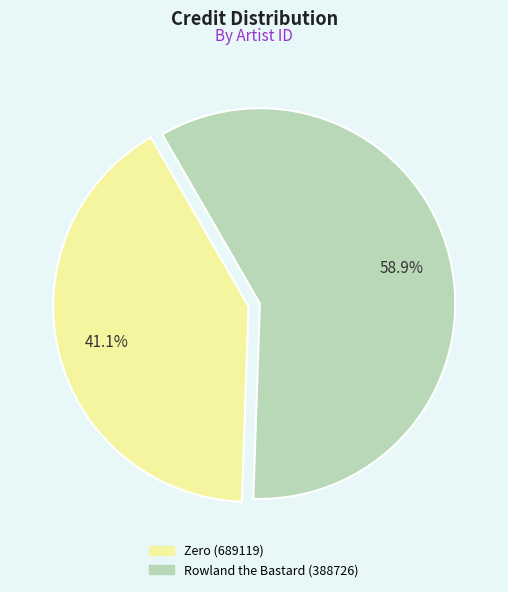

Is there a majority slice in this chart?

Yes